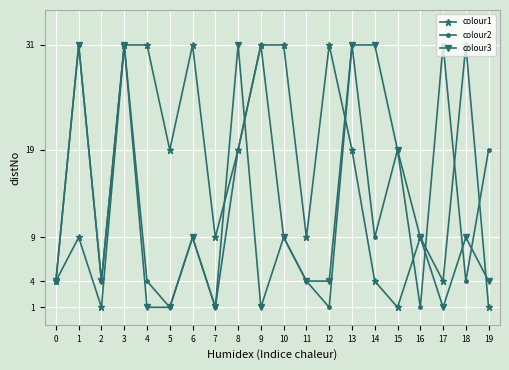

What is the value of the colour3 point at the 13th from the left?

4